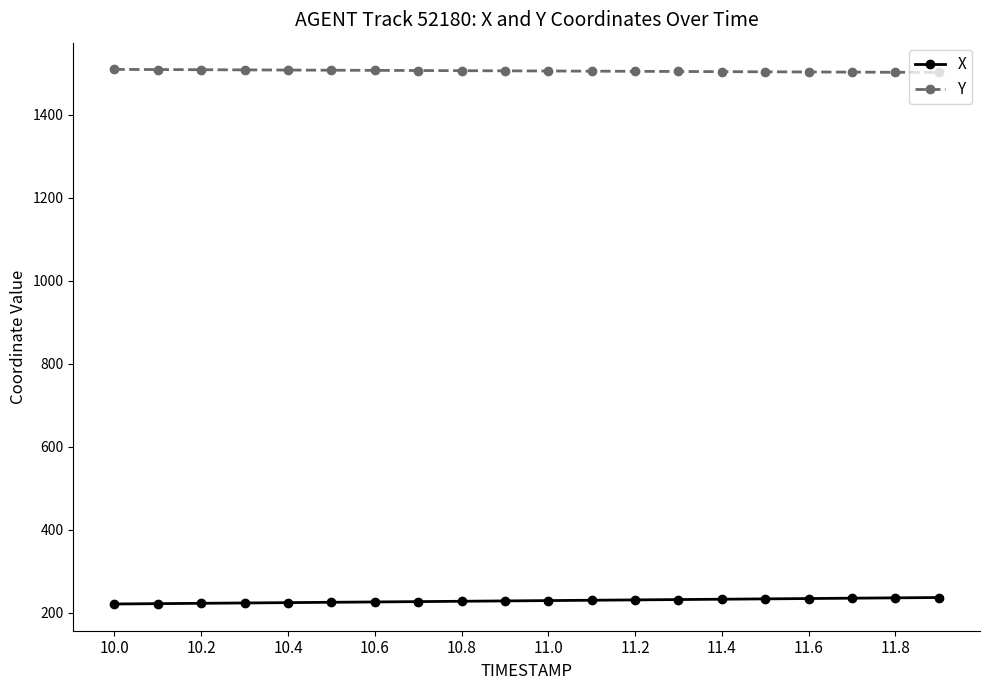

True or false: X and Y intersect in this chart.

False